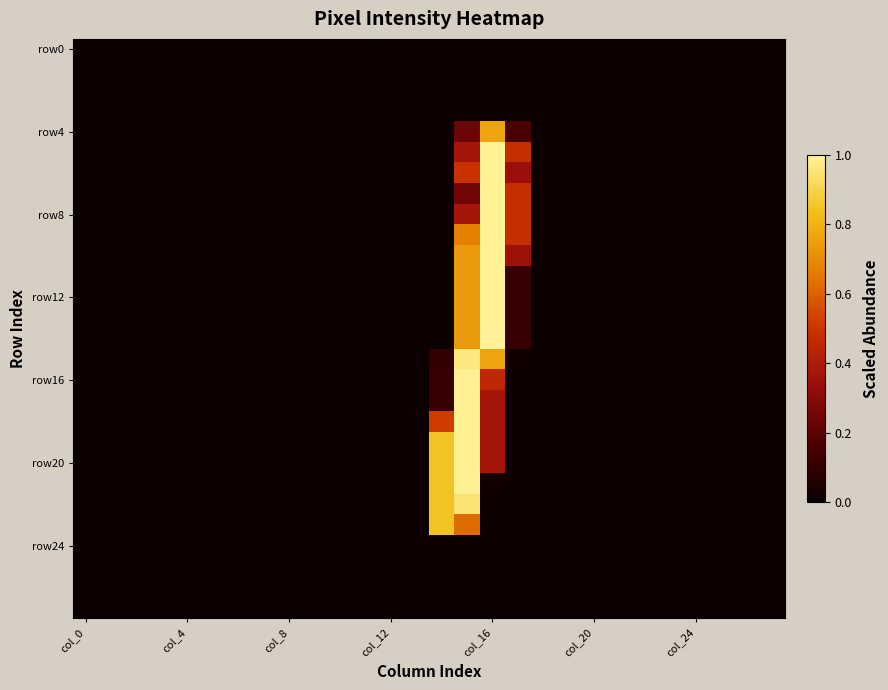

At which category does the chart reach its minimum across all series?

col_0